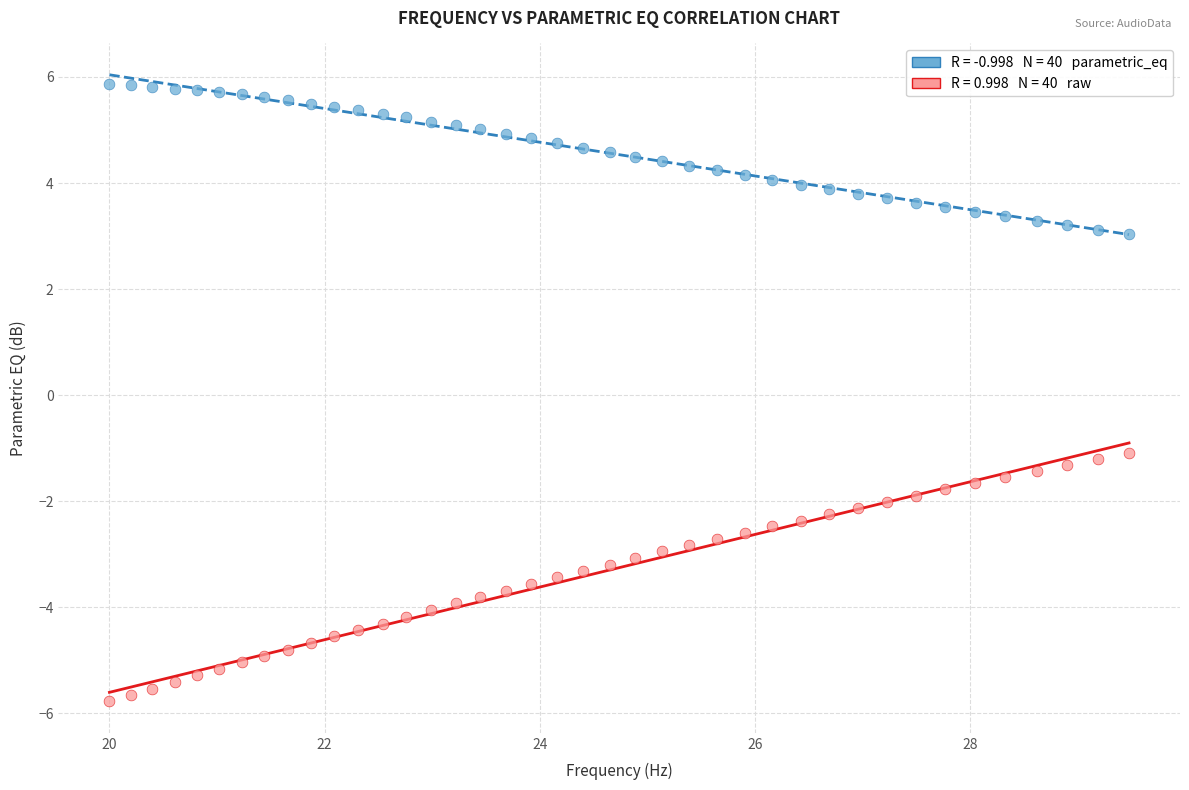

Across all data points, what is the range of Y values (max minus min)?

11.6